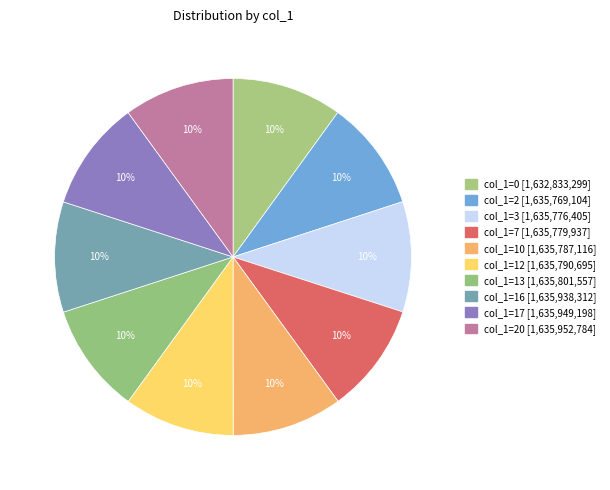

How many slices are in this pie chart?

10